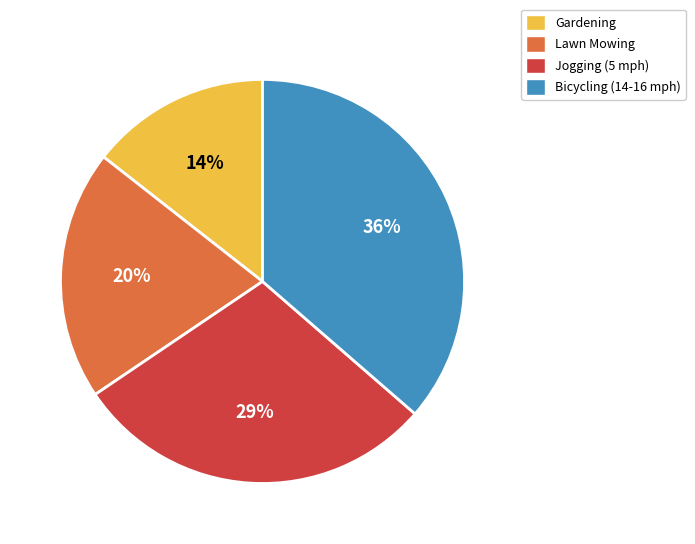

Does any single category account for the majority?

No